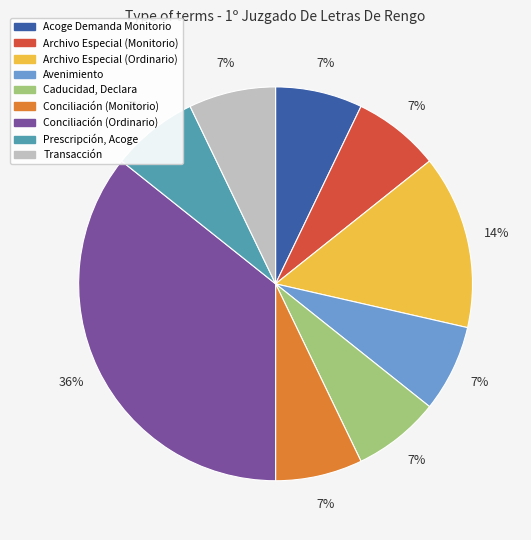

How many segments does this pie chart have?

9